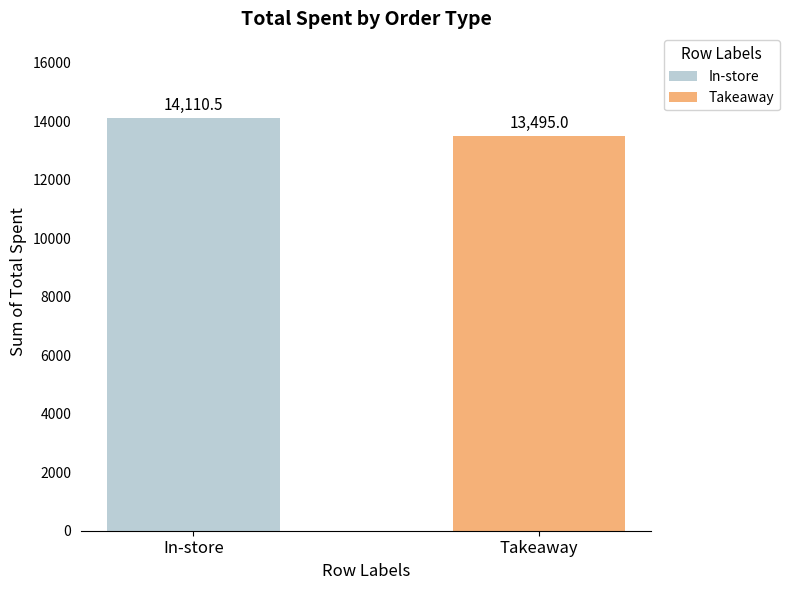

What is the maximum value shown in the chart?

14110.5